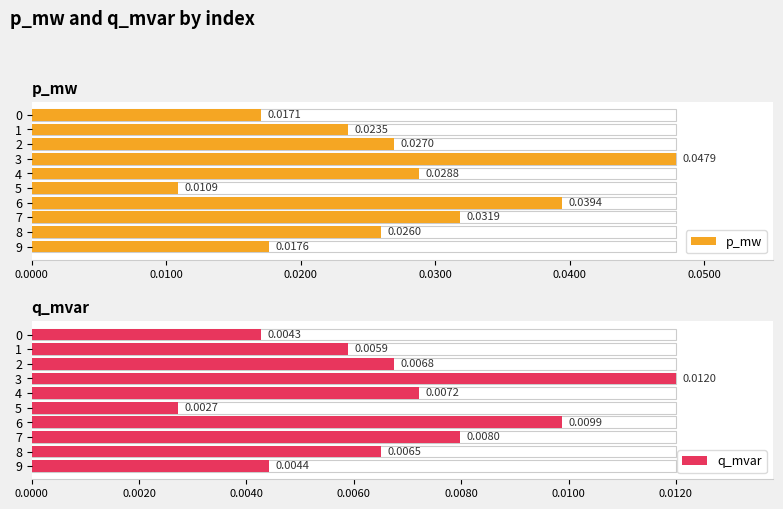

Which series has the largest total across all categories?

p_mw